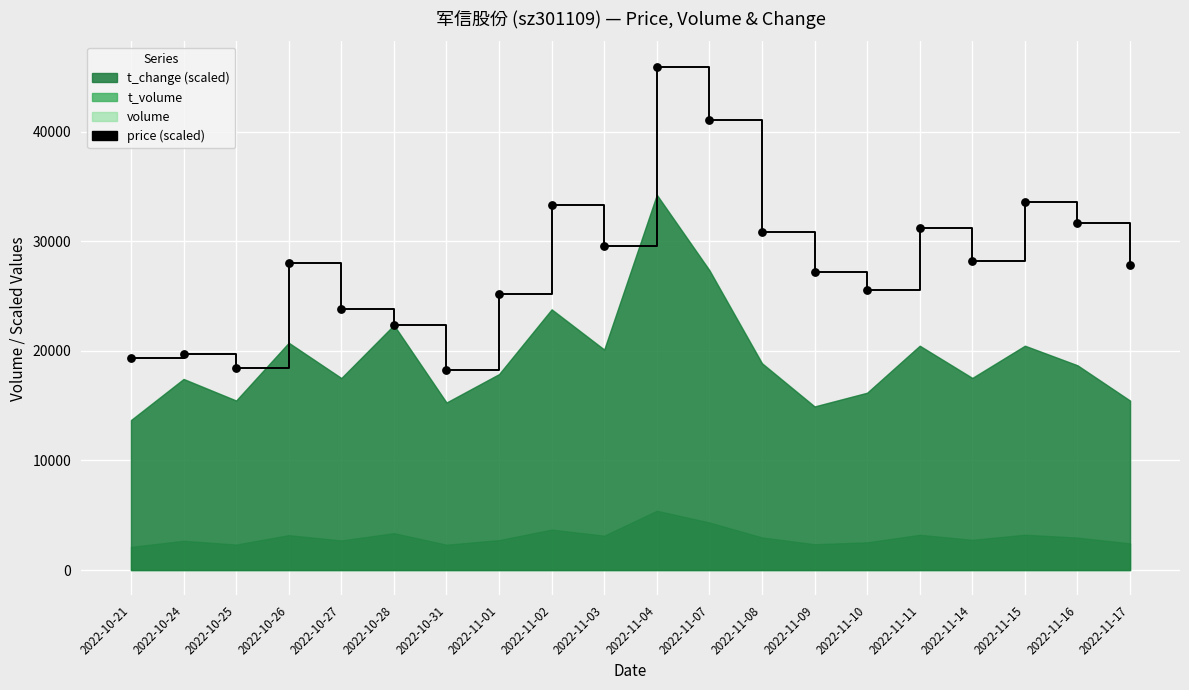

What is the change in value from 2022-10-25 to 2022-11-17?

+9416.8